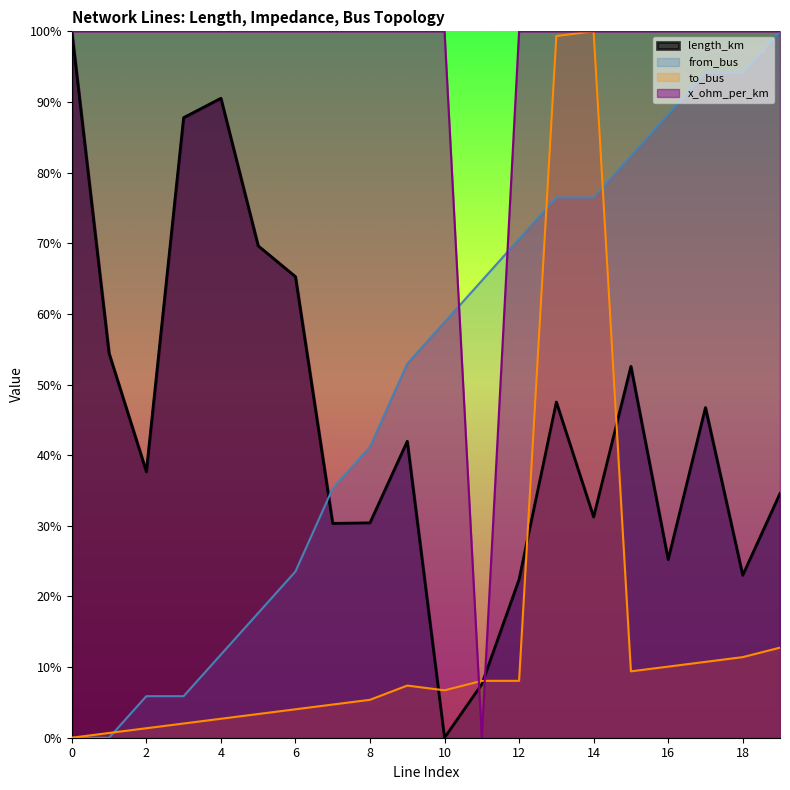

What is the value of the from_bus point at the 16th from the left?

0.8